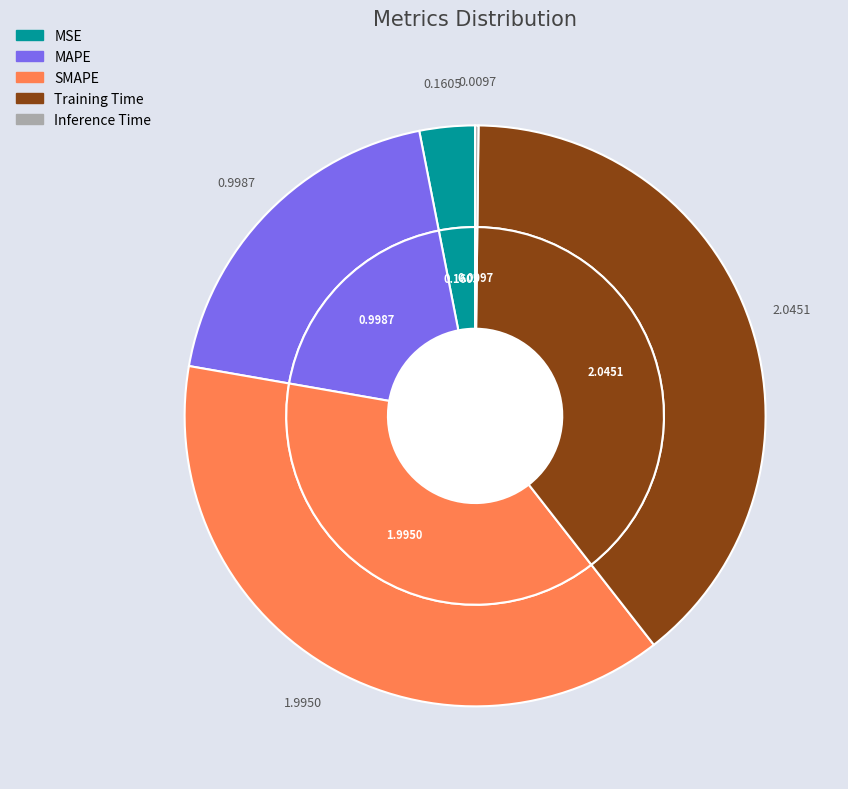

Which has a higher value, Training Time or MAPE?

Training Time